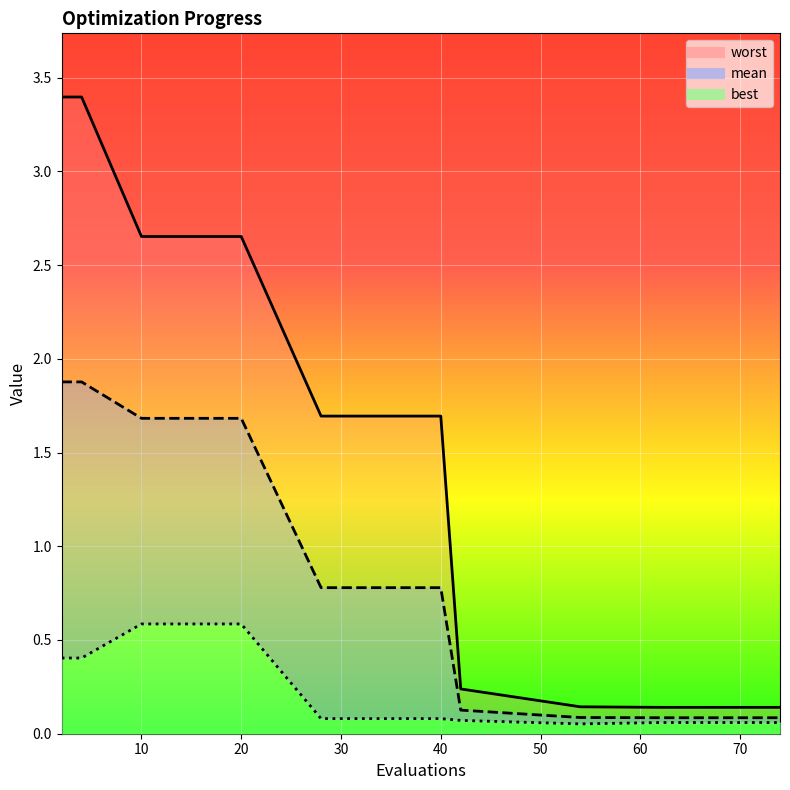

What is the total value across all series at 10?

4.9